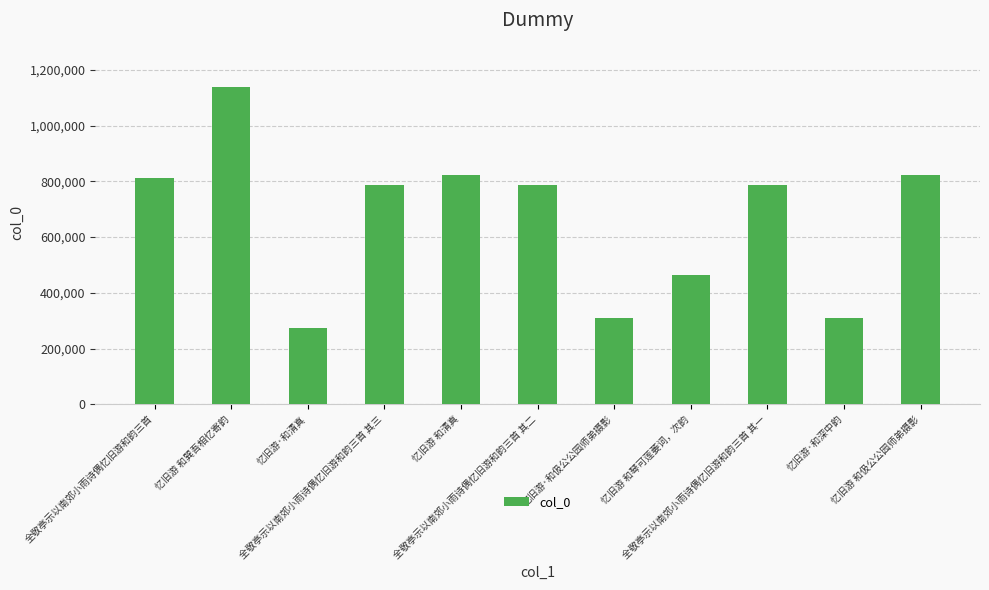

What is the difference between the second highest and second lowest values?

515097